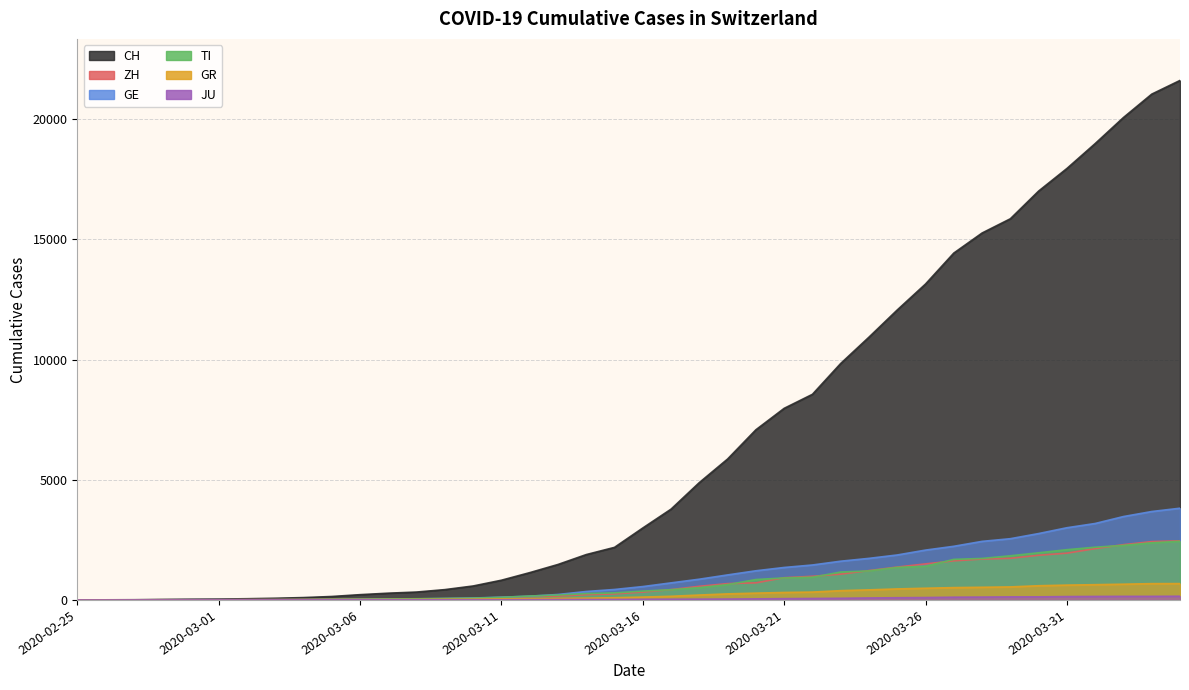

What is the total value across all series at 2020-04-03?

30358